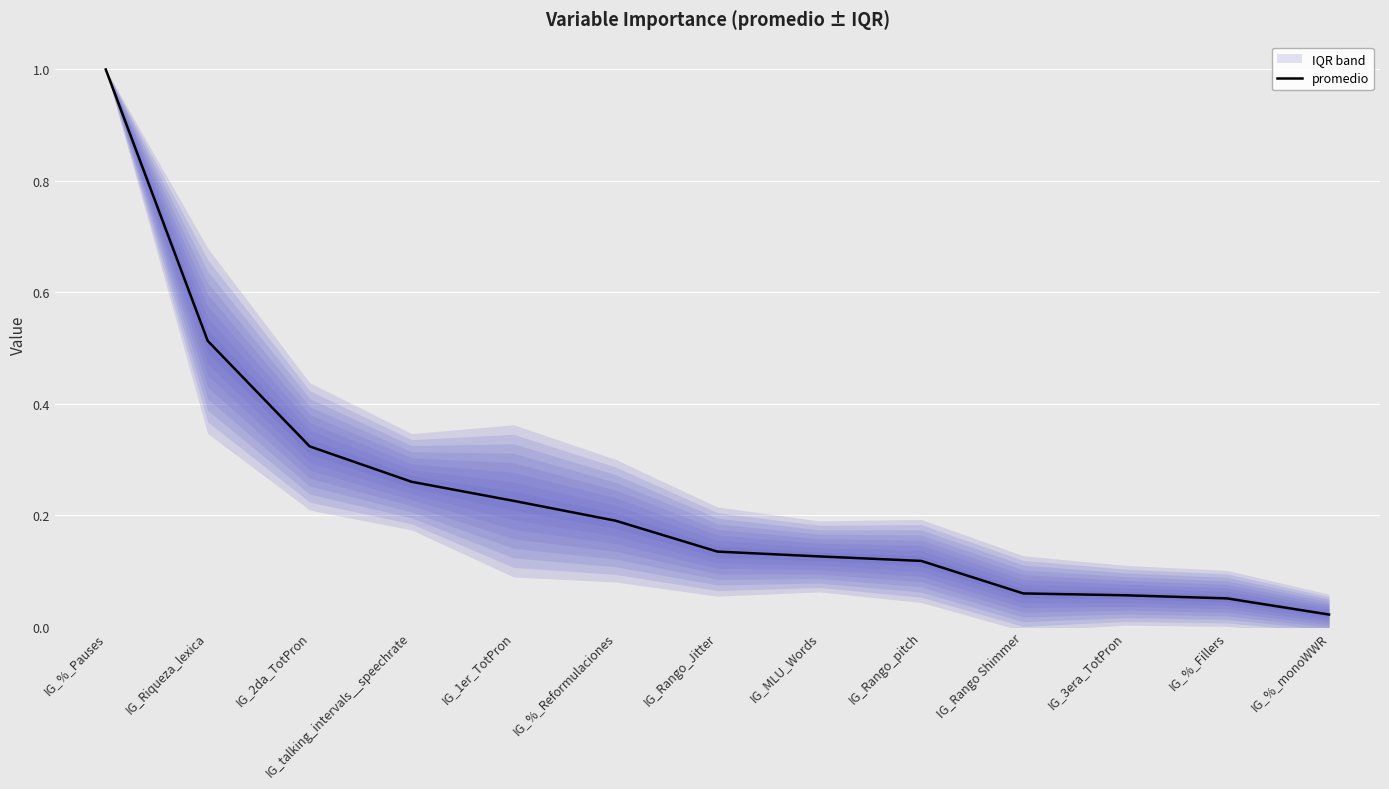

The value at IG_Riqueza_lexica is 0.9. True or false?

False